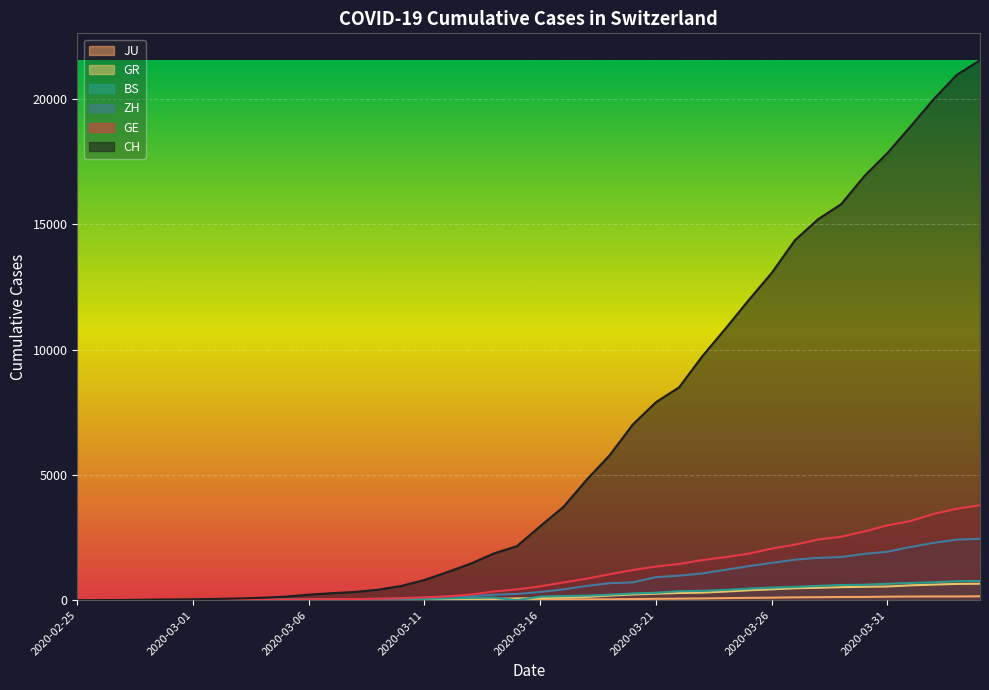

The GR series shows 34 at 2020-03-10. True or false?

False